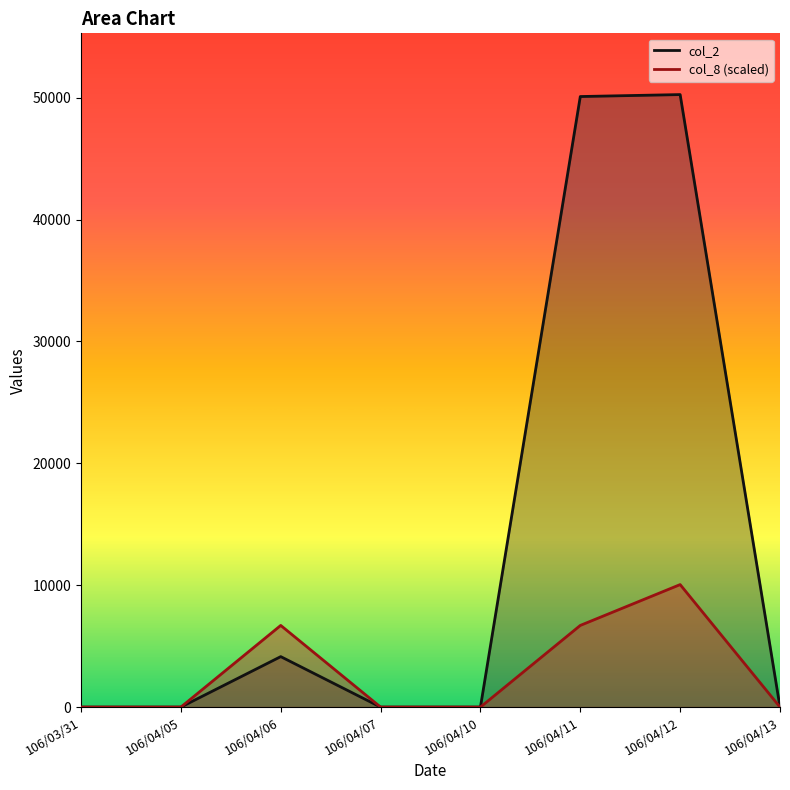

Reading left to right, list all the values displayed in this chart.

col_2_line: 106/03/31=0	106/04/05=0	106/04/06=4140	106/04/07=0	106/04/10=0	106/04/11=50090	106/04/12=50250	106/04/13=0
col_8_line: 106/03/31=0	106/04/05=0	106/04/06=6700	106/04/07=0	106/04/10=0	106/04/11=6700	106/04/12=10050	106/04/13=0